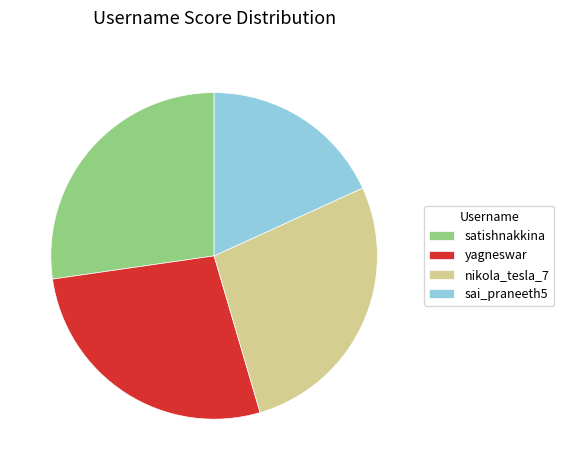

True or false: sai_praneeth5 accounts for 18% of the total.

True